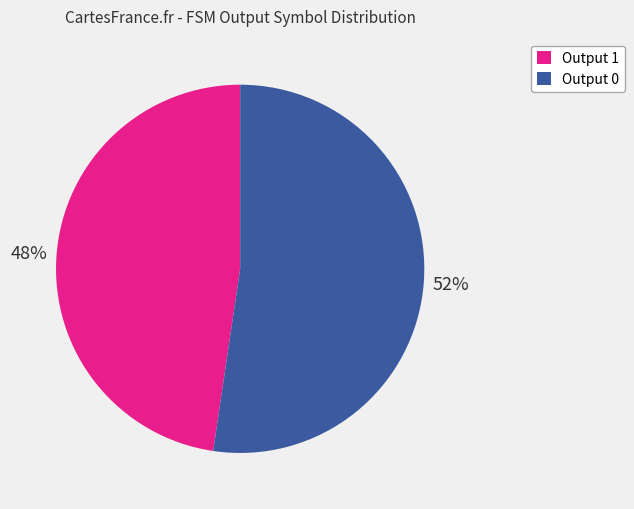

Is there any slice that represents more than half of the pie?

Yes